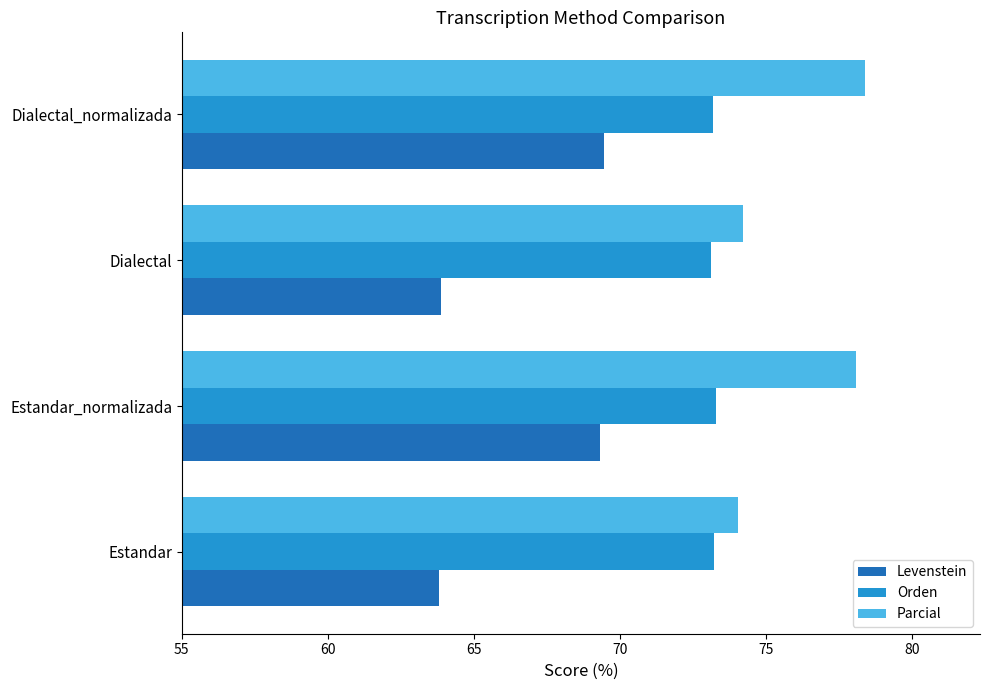

What value does the Levenstein series have at Dialectal_normalizada?

69.4